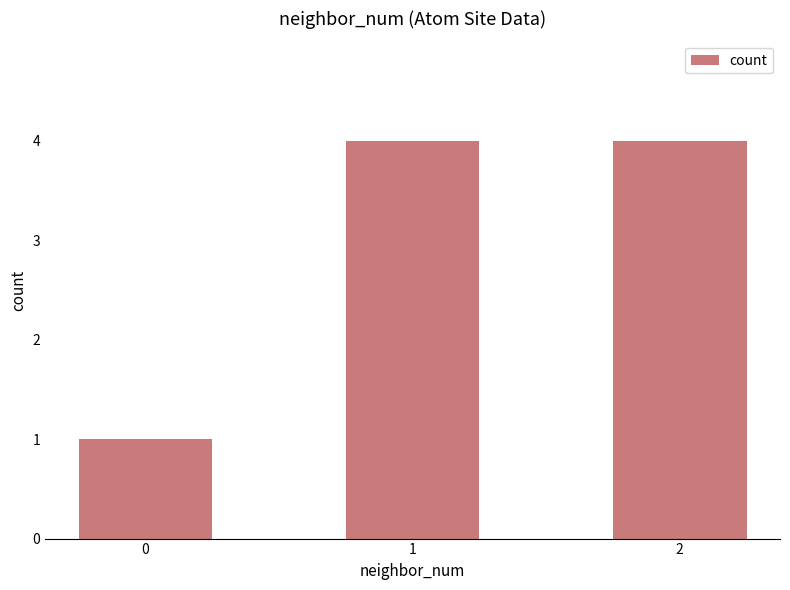

Is it true that the value at 0 is 1?

True